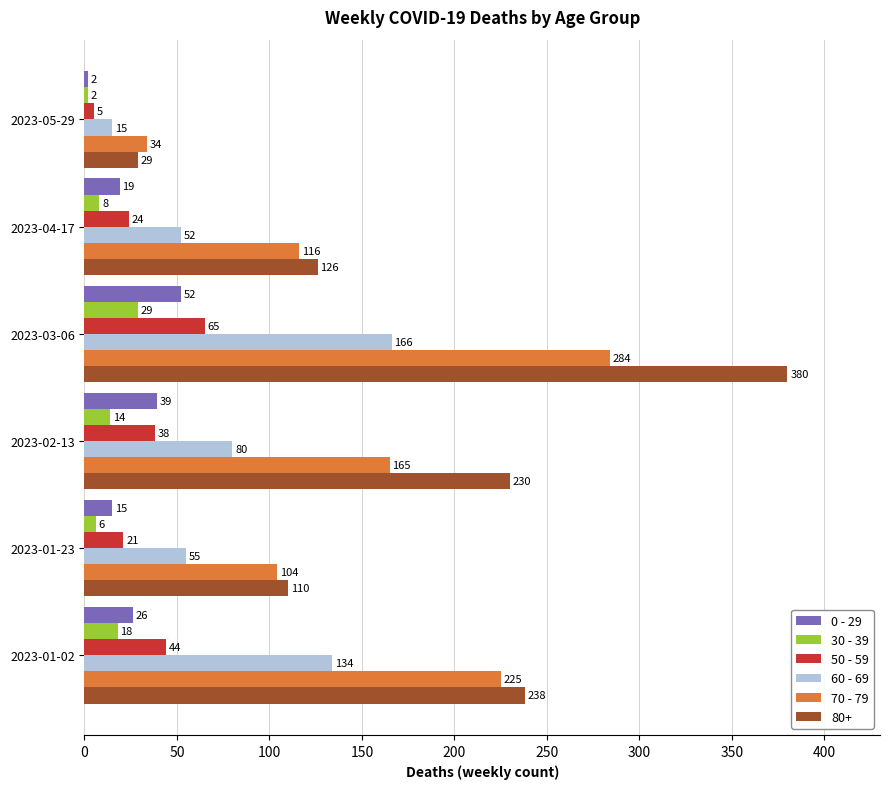

What are all the series names shown in the legend?

0 - 29, 30 - 39, 50 - 59, 60 - 69, 70 - 79, 80+